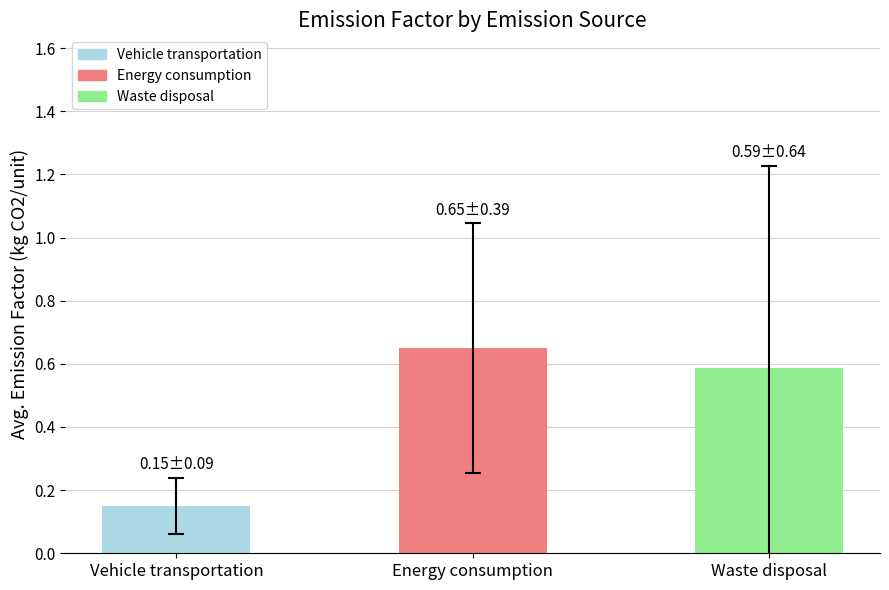

Which label corresponds to the largest value in the chart?

Energy consumption